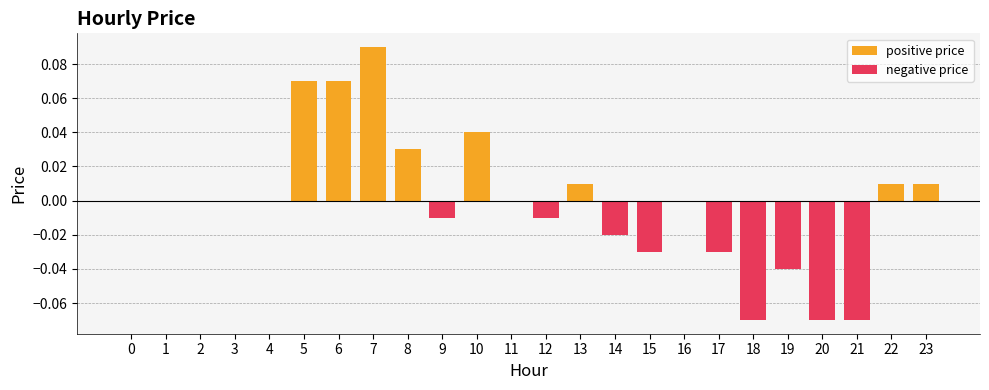

True or false: positive price has a value of 0.0 at 7.

False